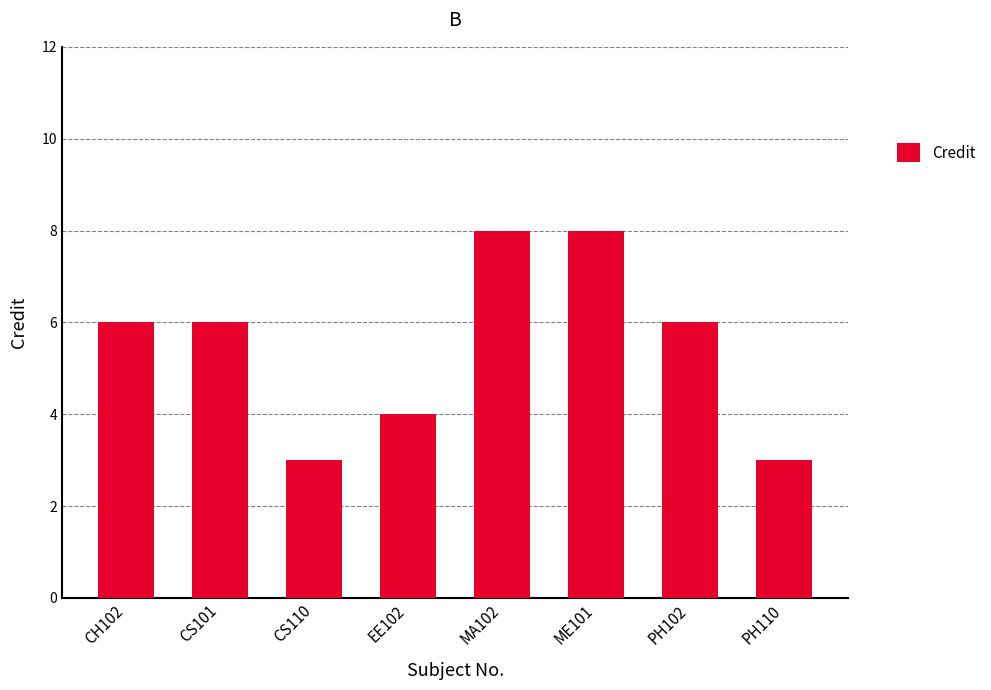

What is the label of the 8th bar from the right?

CH102